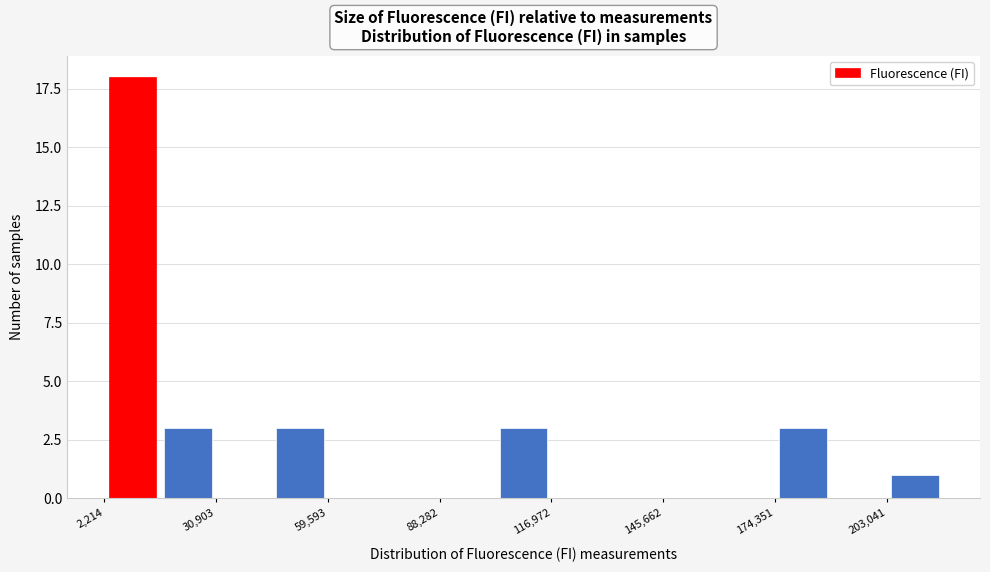

Around what value on the x-axis is the tallest bar? Give the approximate position of its centre, as read against the axis.

10000